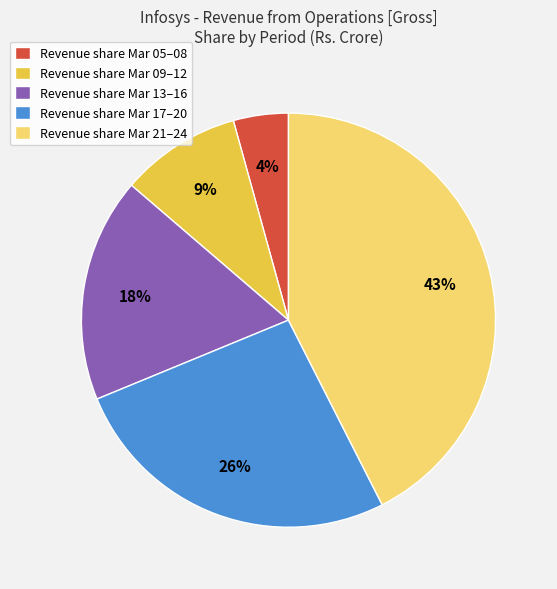

Between Revenue share Mar 09–12 and Revenue share Mar 21–24, which is larger?

Revenue share Mar 21–24